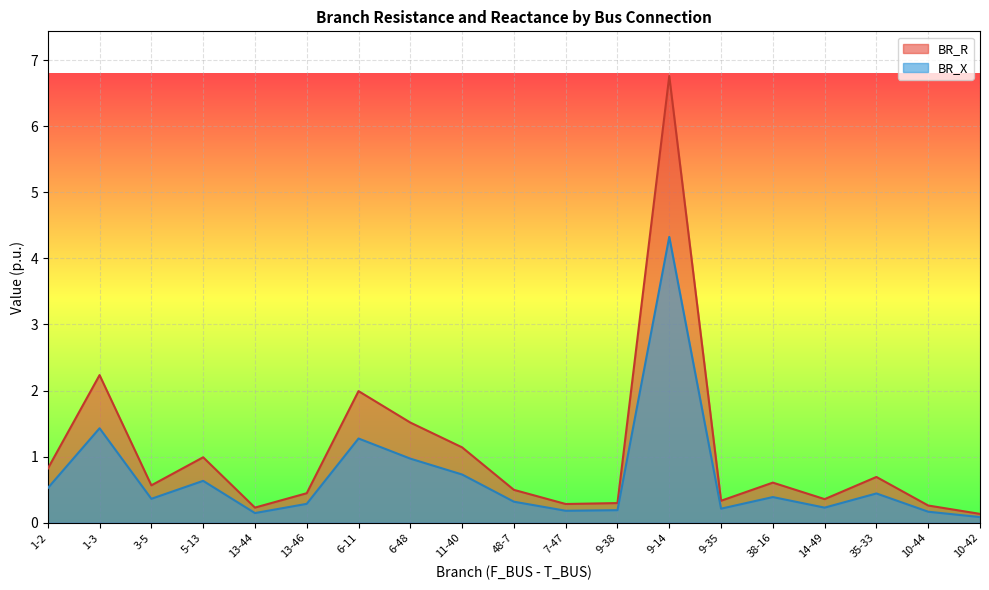

What is the difference between the second highest and second lowest values in the BR_R series?

2.0